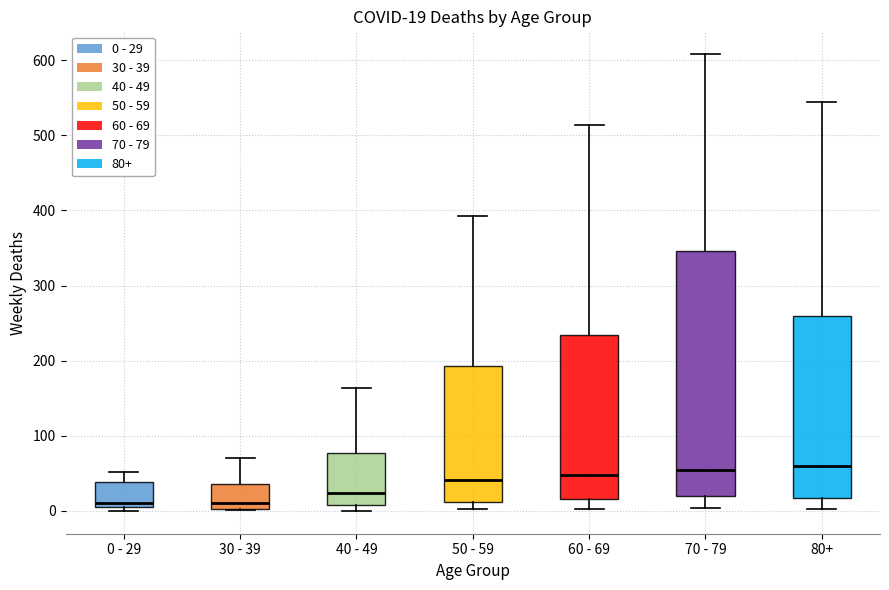

Comparing the boxes themselves (not the whiskers), which one is the tallest?

70 - 79